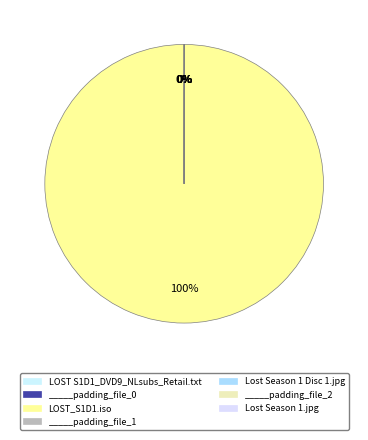

Is it true that _____padding_file_2 is 10% of the pie?

False